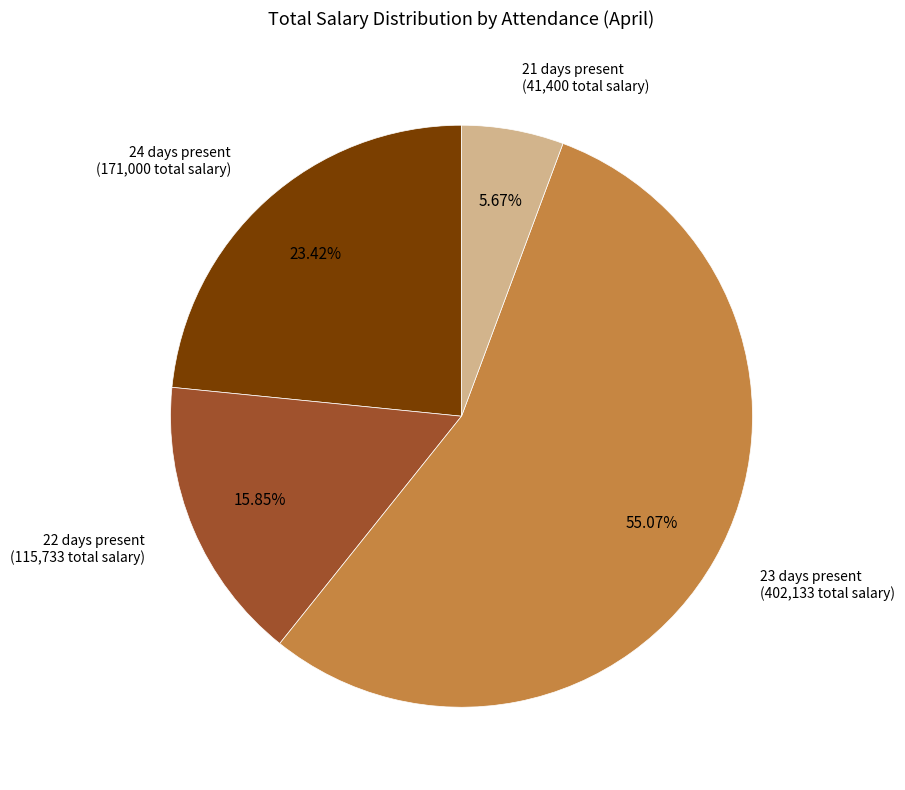

What is the ratio of the value at 23 days present (402,133 total salary) to the value at 21 days present (41,400 total salary)?

9.7